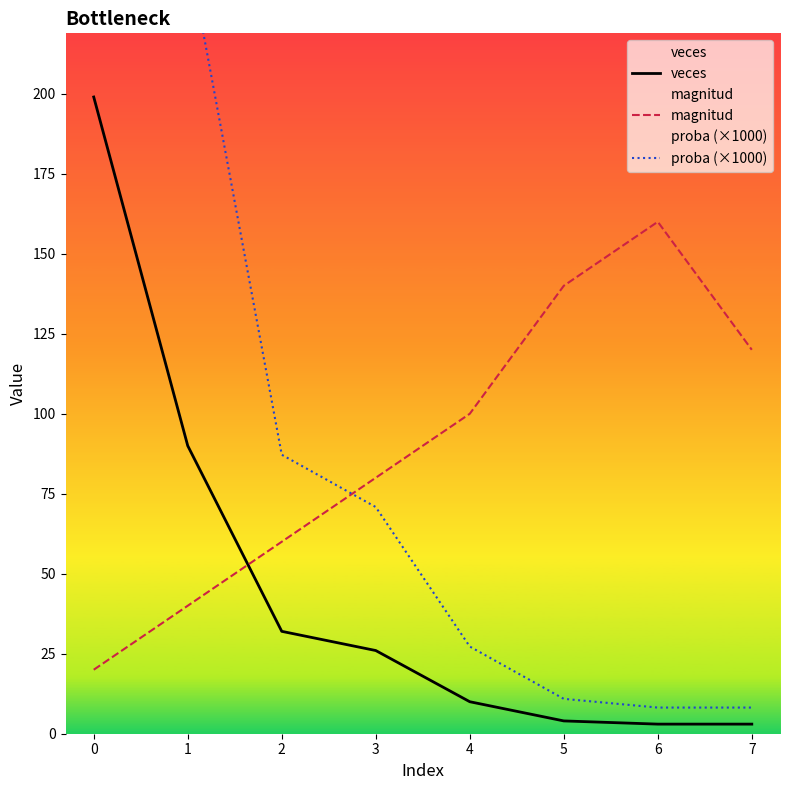

What is the value of the veces point at the 6th from the left?

4.0